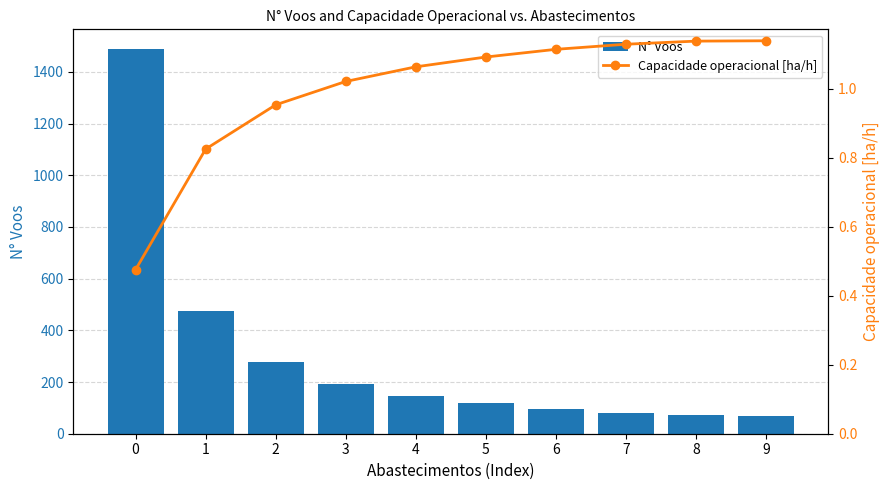

What is the difference between the second highest and second lowest values in the N° Voos series?

402